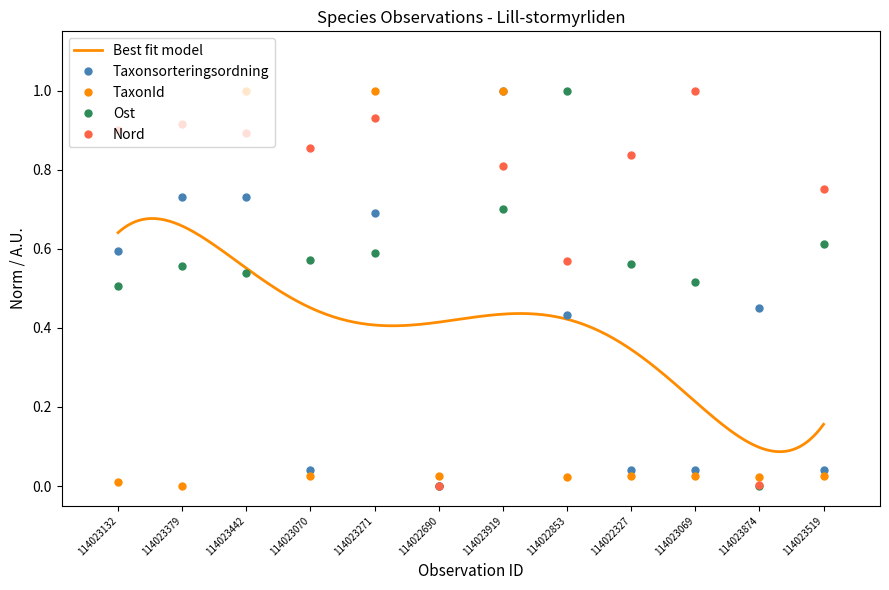

At which label does Ost reach its minimum?

114022690